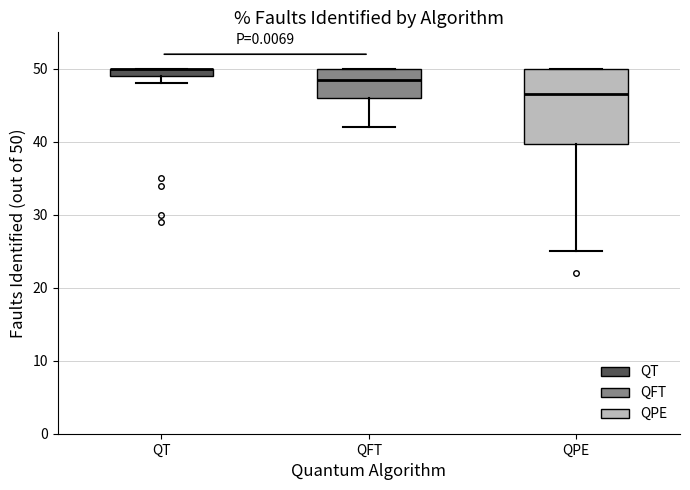

Where is the upper edge of the box for QT on the y-axis? The values are not printed on the chart, so give them approximately, as read against the axis.

50